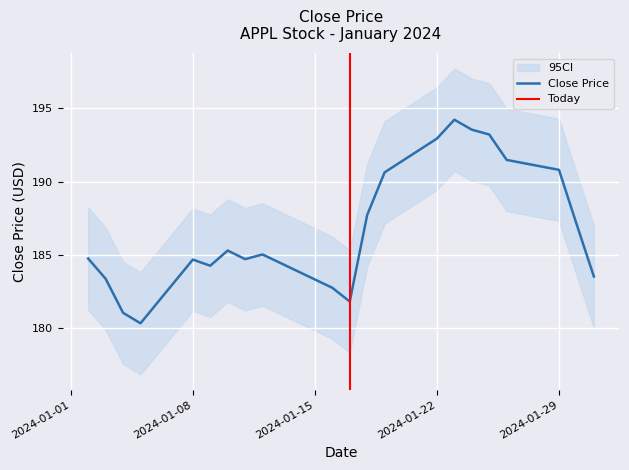

Count the number of values greater than 185.

11